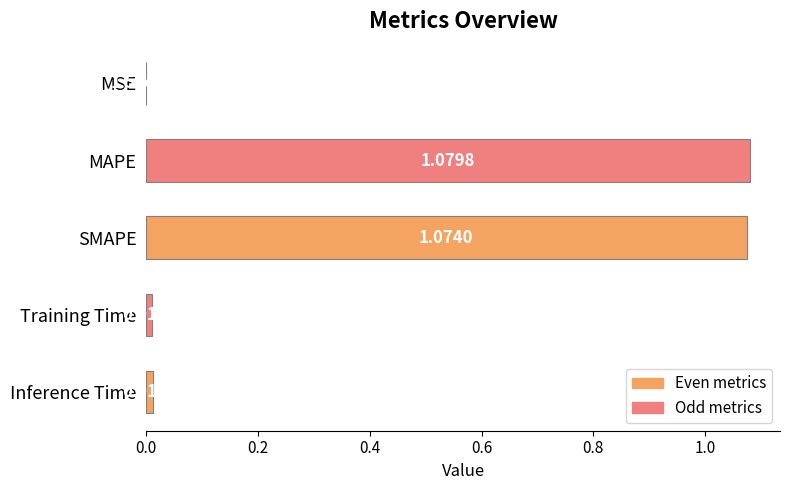

Does the chart contain stacked bars?

No